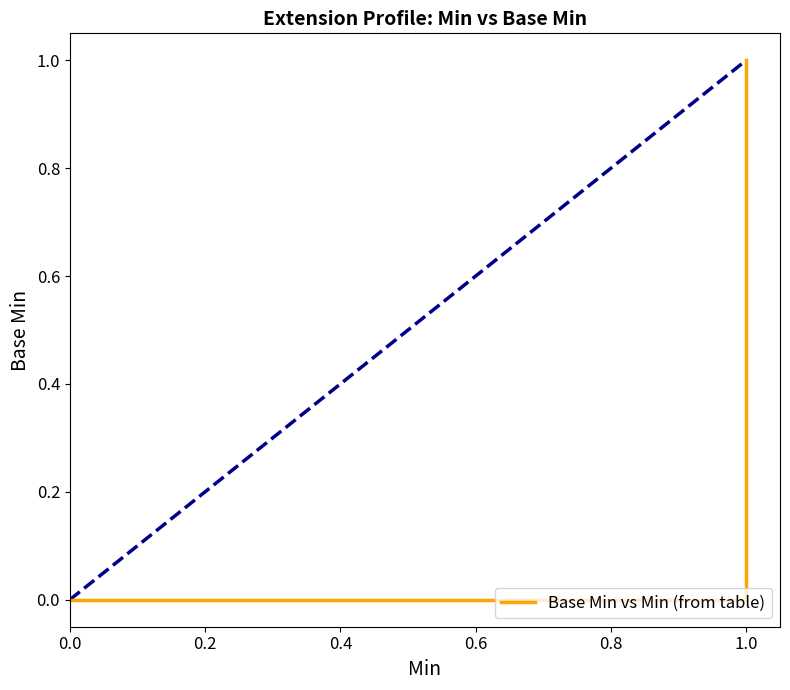

True or false: the data shows 0 at 1.0.

False